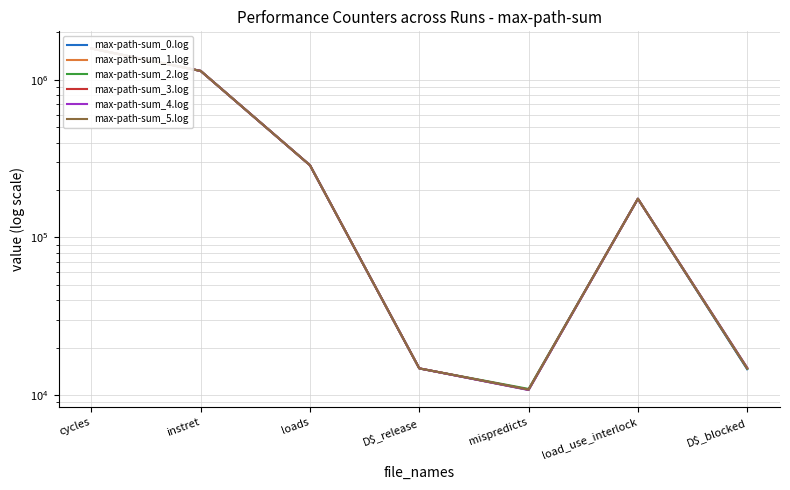

What is the sum of all max-path-sum_4.log values?

3225449